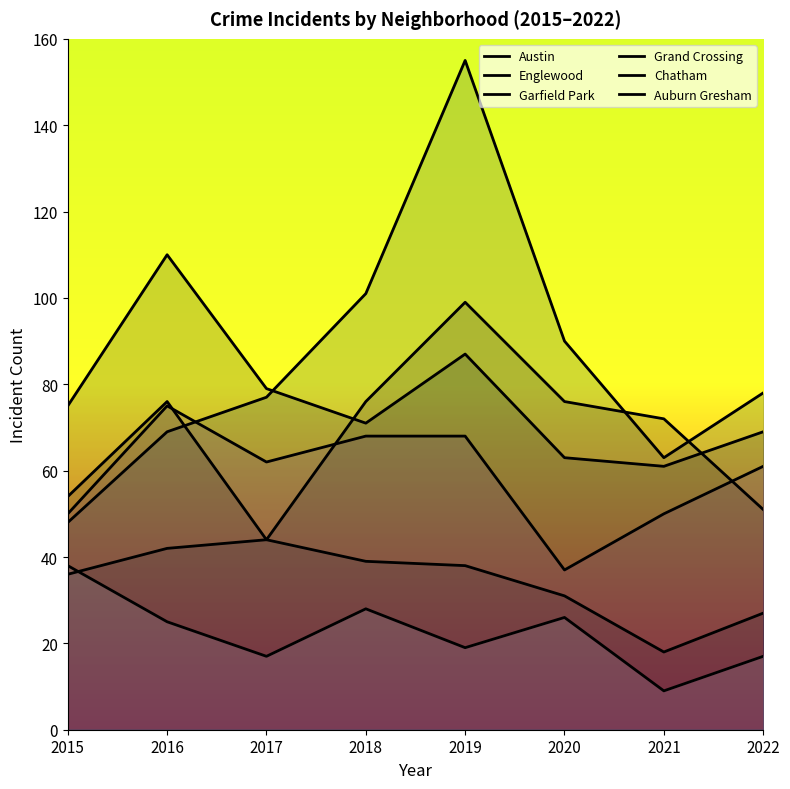

At how many categories does at least one series exceed 122?

1